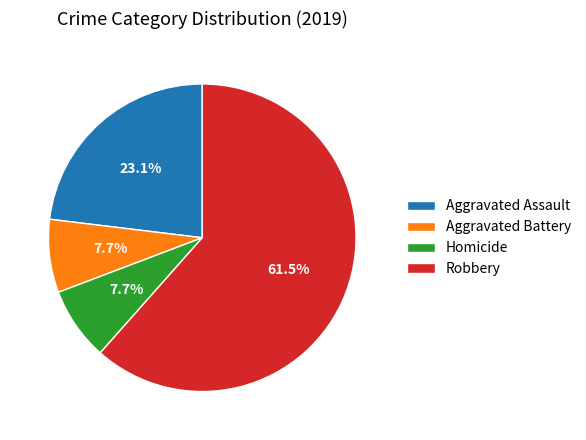

What percentage is NOT represented by Homicide?

92.3%